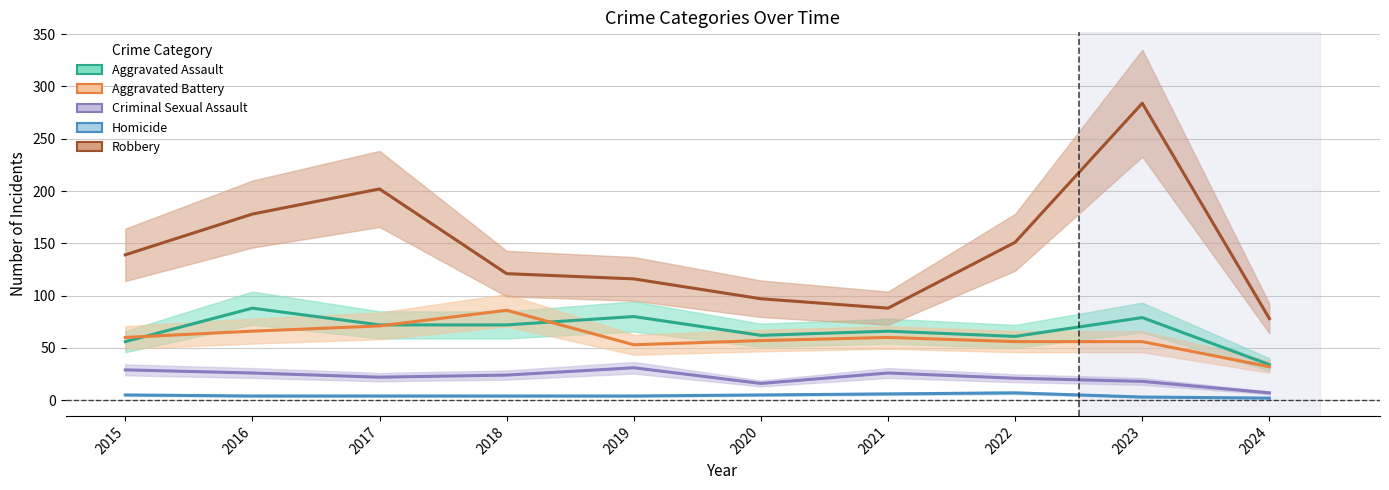

What is the value of the Aggravated Battery point at the 2nd from the left?

66